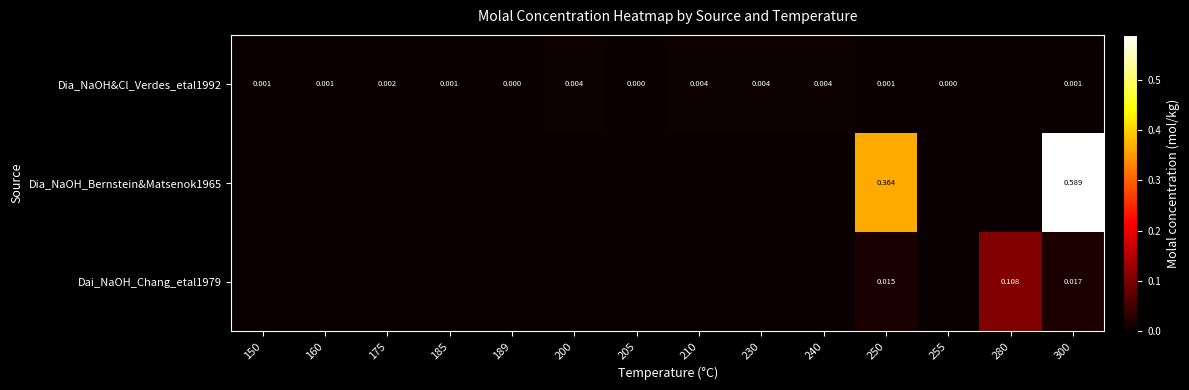

Rank the series by their maximum value, from lowest to highest.

Dia_NaOH&Cl_Verdes_etal1992, Dai_NaOH_Chang_etal1979, Dia_NaOH_Bernstein&Matsenok1965